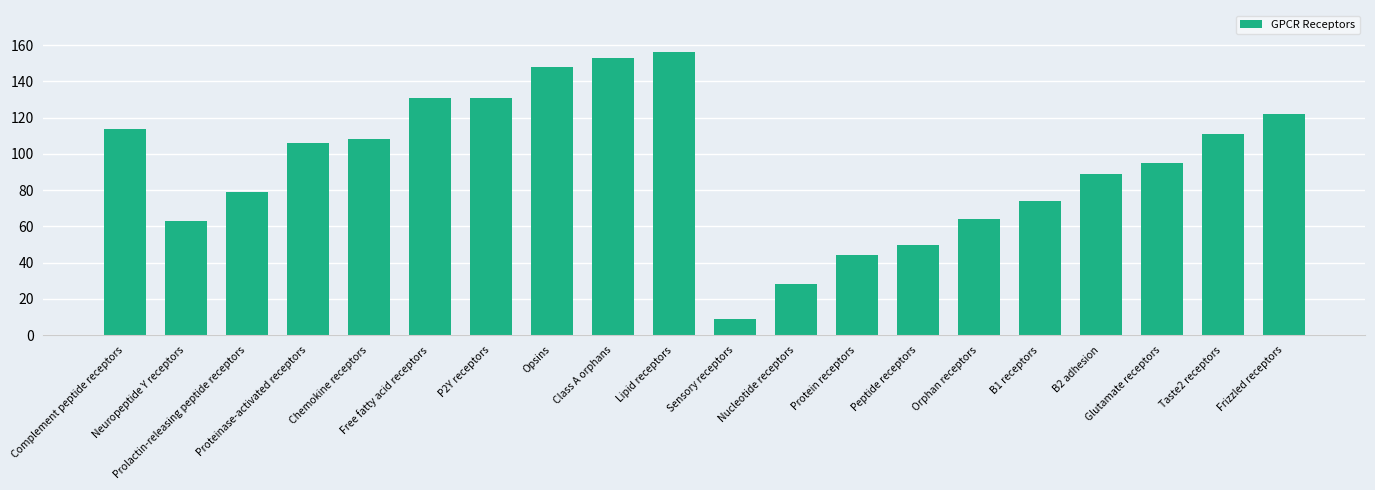

How many series are shown in this chart?

1